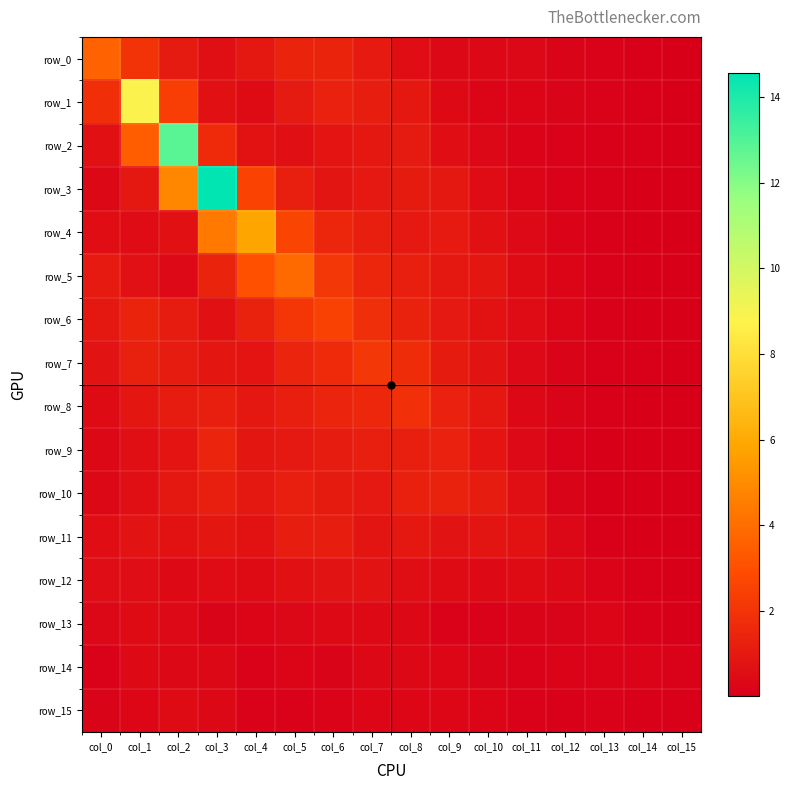

What is the sum of the row_10 values at col_7 and col_14?

1.0